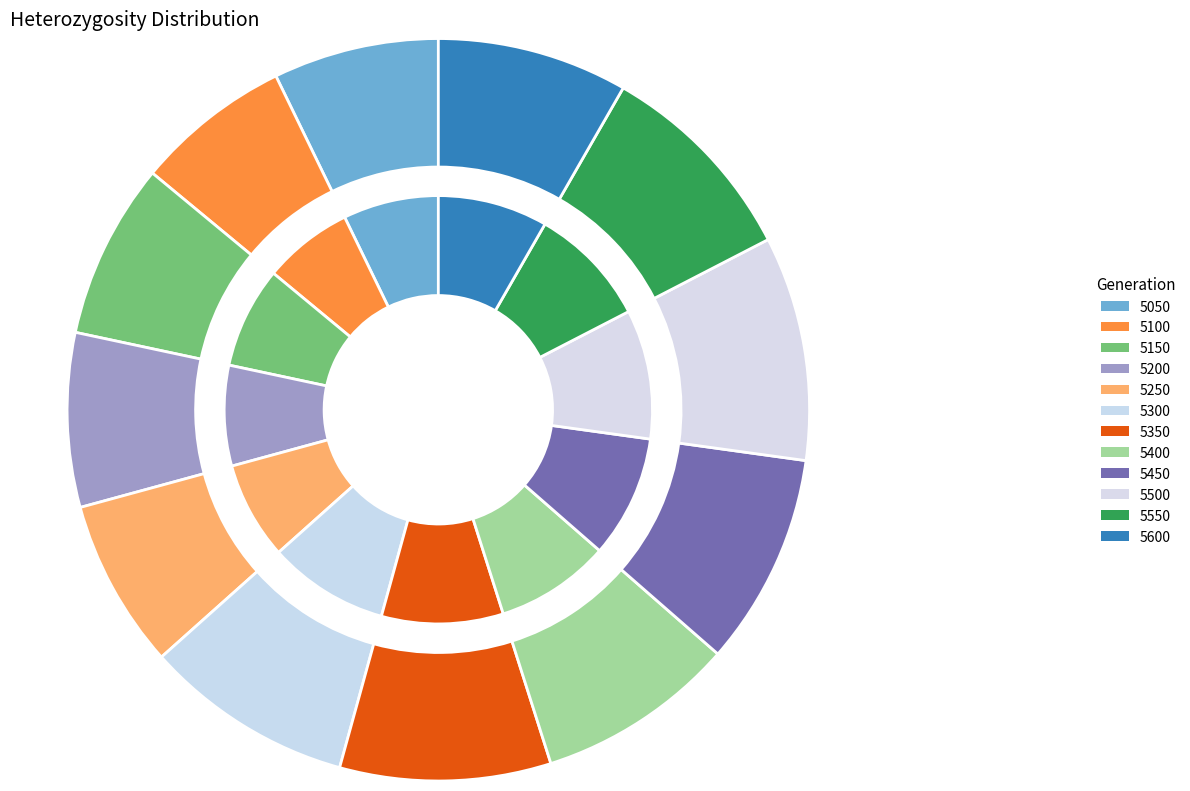

Does any single category account for the majority?

No